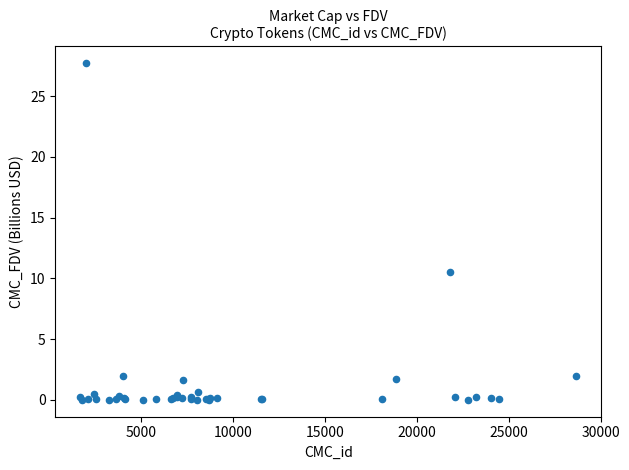

What Y value in the scatter plot is closest to 13?

10.5